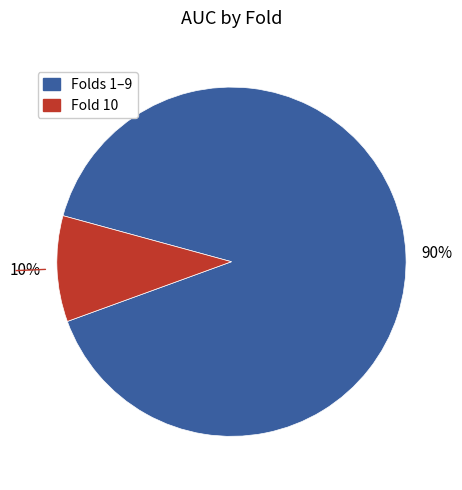

Is the sum of Folds 1–9 and Fold 10 greater than half?

Yes